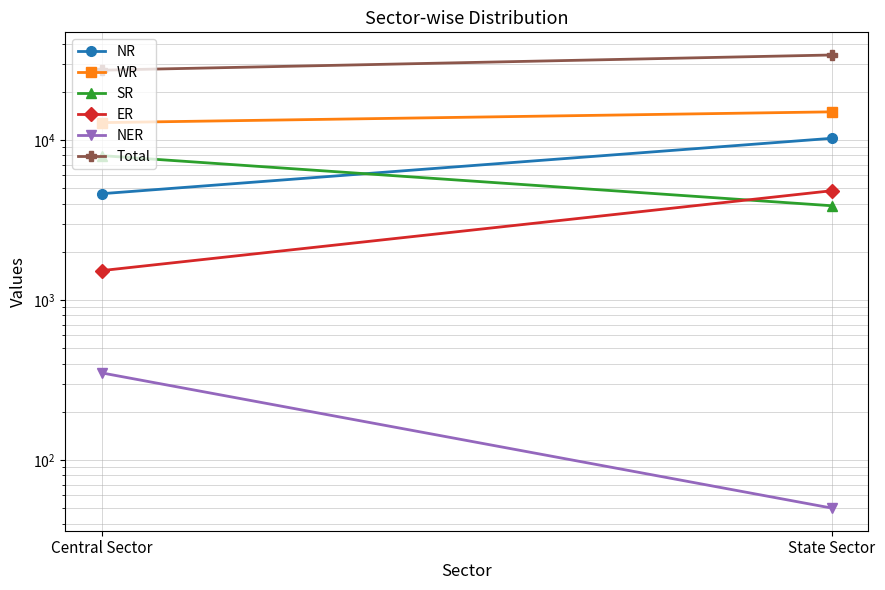

Reading left to right, list all the values displayed in this chart.

NR: Central Sector=4613	State Sector=10240
WR: Central Sector=12831	State Sector=14988
SR: Central Sector=7982	State Sector=3880
ER: Central Sector=1525	State Sector=4815
NER: Central Sector=350	State Sector=50
Total: Central Sector=27301	State Sector=33973